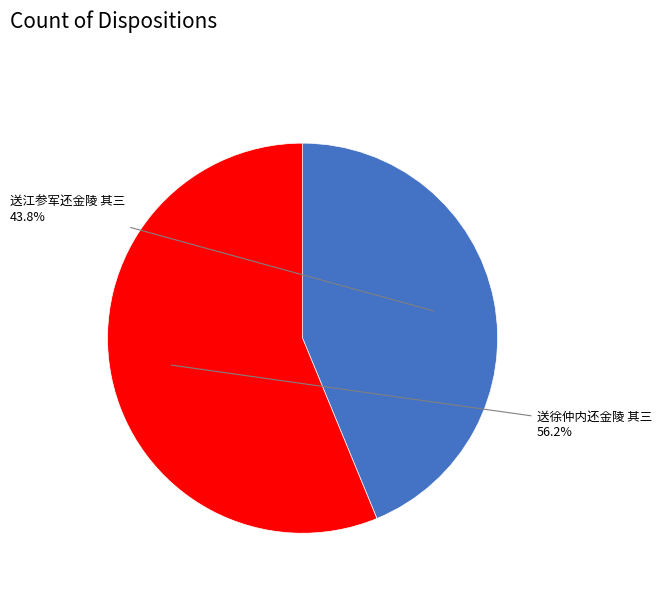

Is there any slice that represents more than half of the pie?

Yes